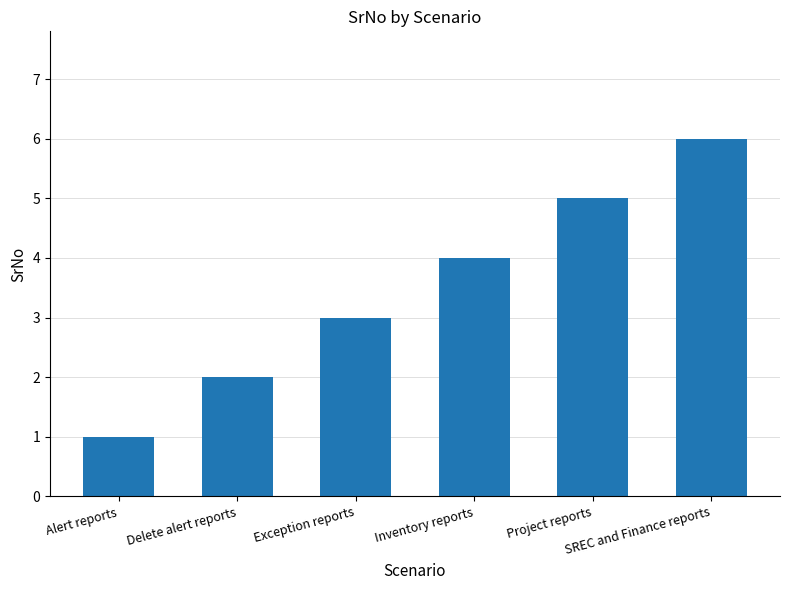

Rank the categories by value from highest to lowest.

SREC and Finance reports, Project reports, Inventory reports, Exception reports, Delete alert reports, Alert reports